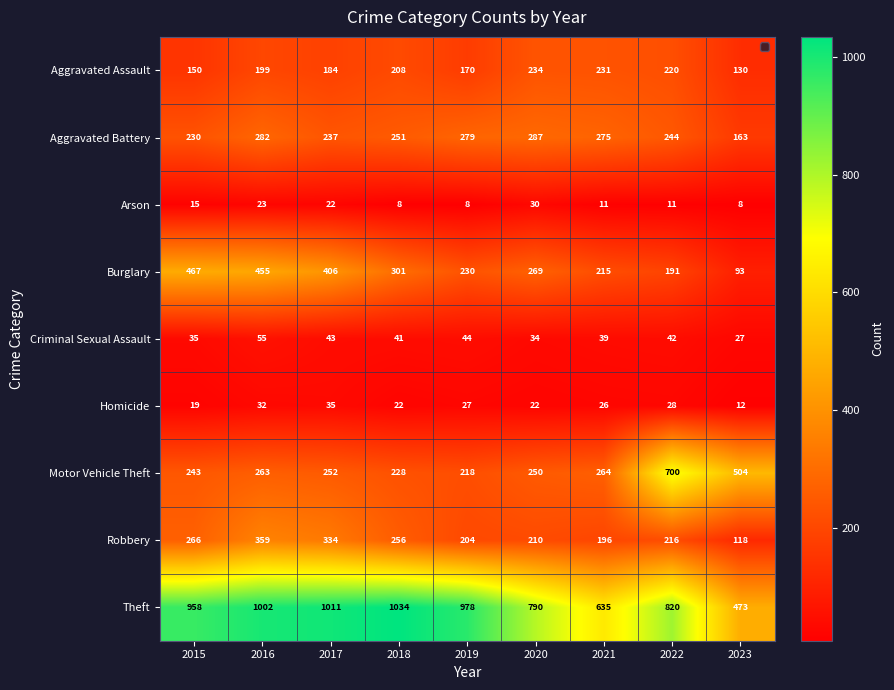

Which series changed the most between 2016 and 2021?

Theft